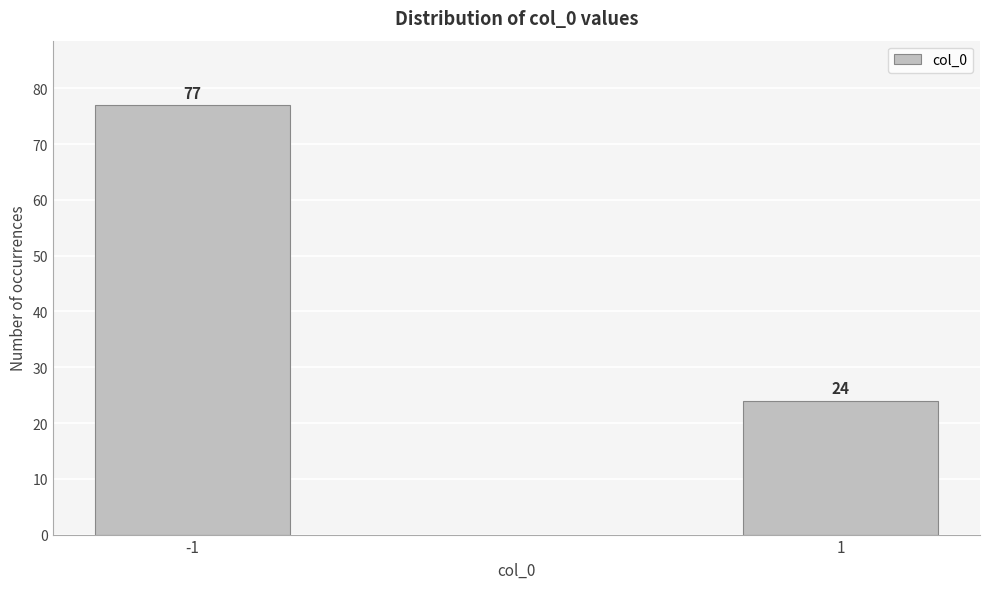

Reading left to right, what are all the values shown in this chart?

77	24